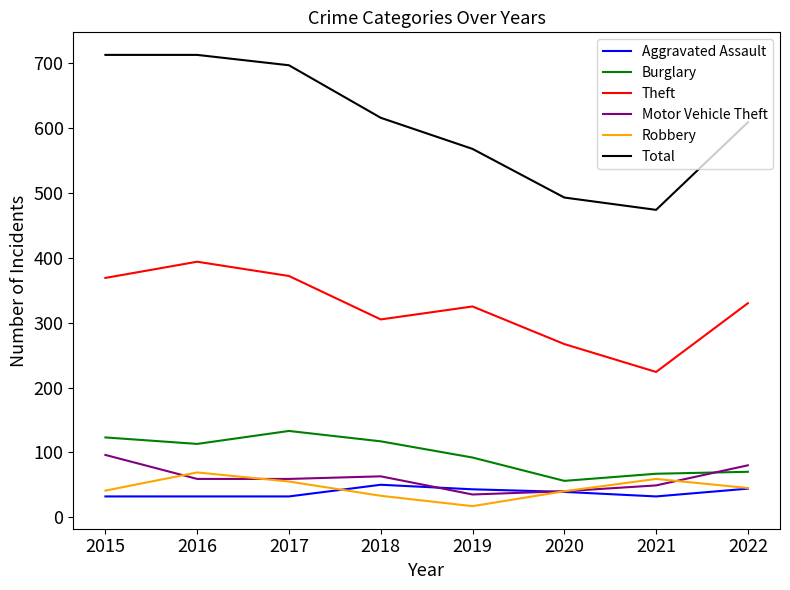

Which series has the largest range (max minus min)?

Total